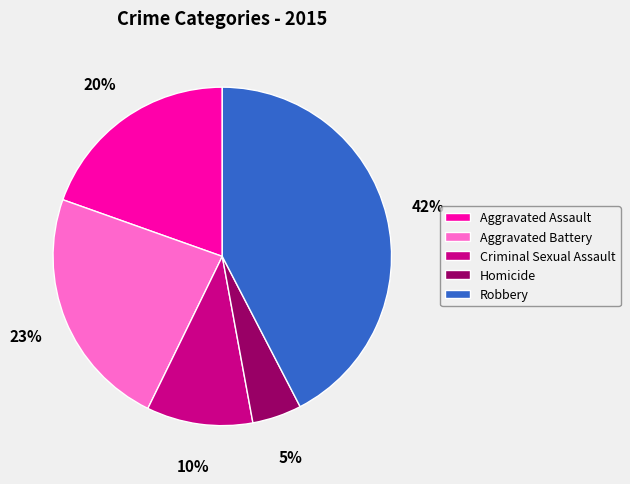

What percentage is the Robbery slice, to the nearest percent?

42%